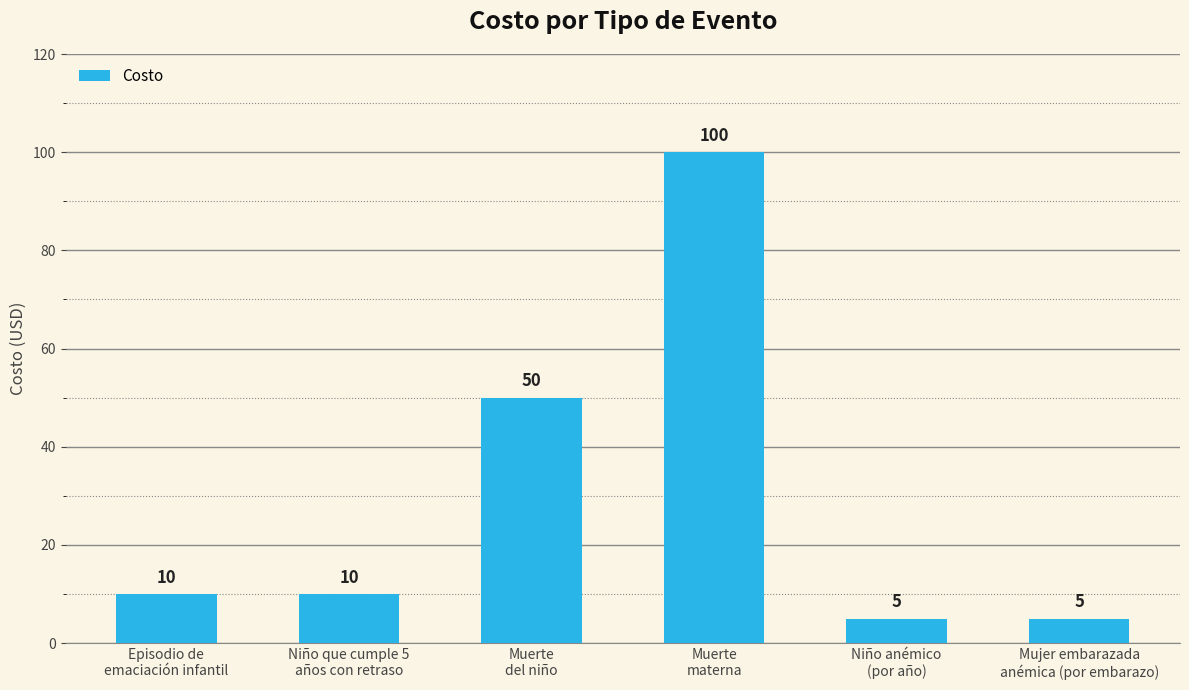

What is the label of the 1st bar from the right?

Mujer embarazada
anémica (por embarazo)